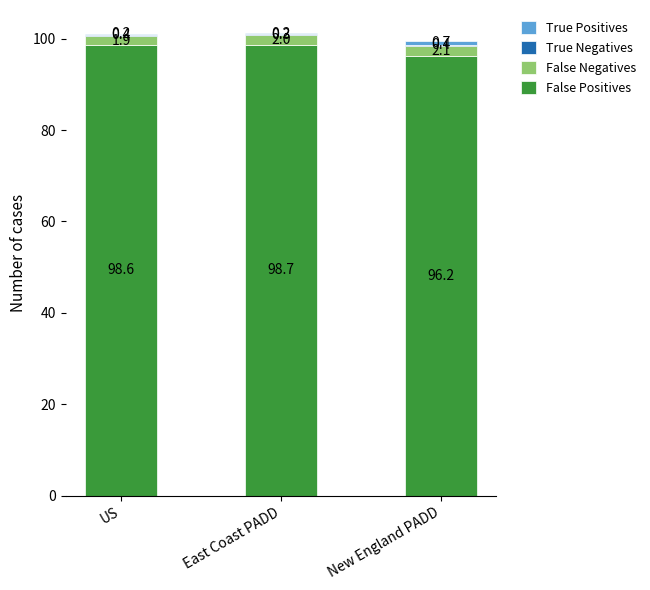

True or false: False Positives has a value of 98.6 at US.

True